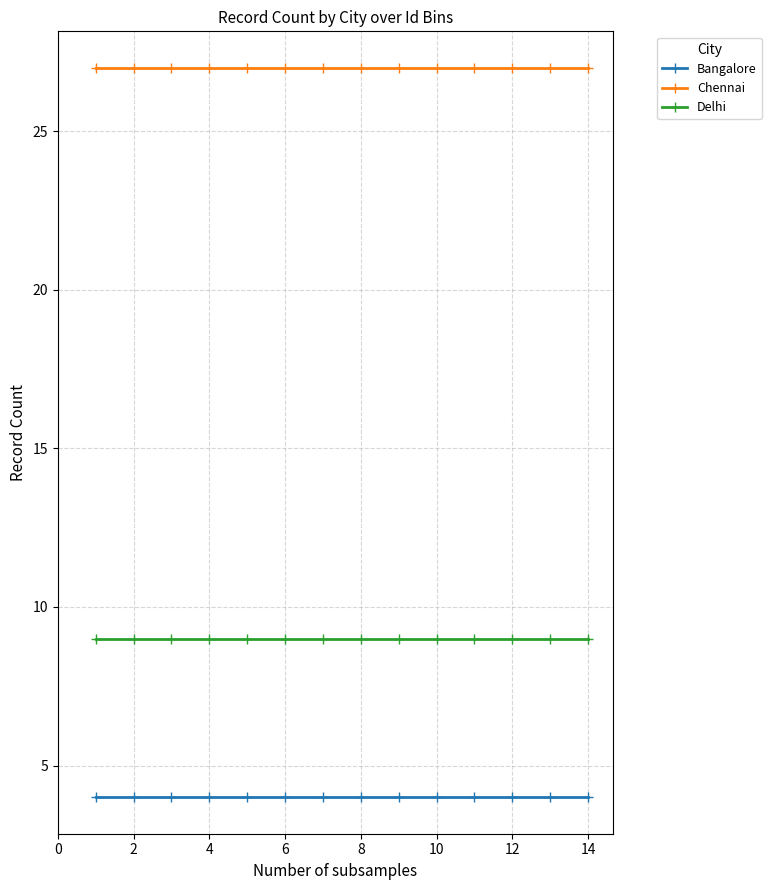

Rank the series by their average value, from highest to lowest.

Chennai, Delhi, Bangalore